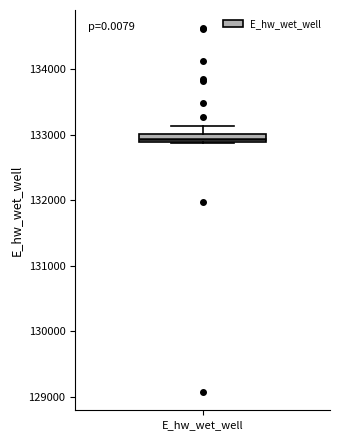

Where is the upper edge of the box for E_hw_wet_well on the y-axis? The values are not printed on the chart, so give them approximately, as read against the axis.

133000